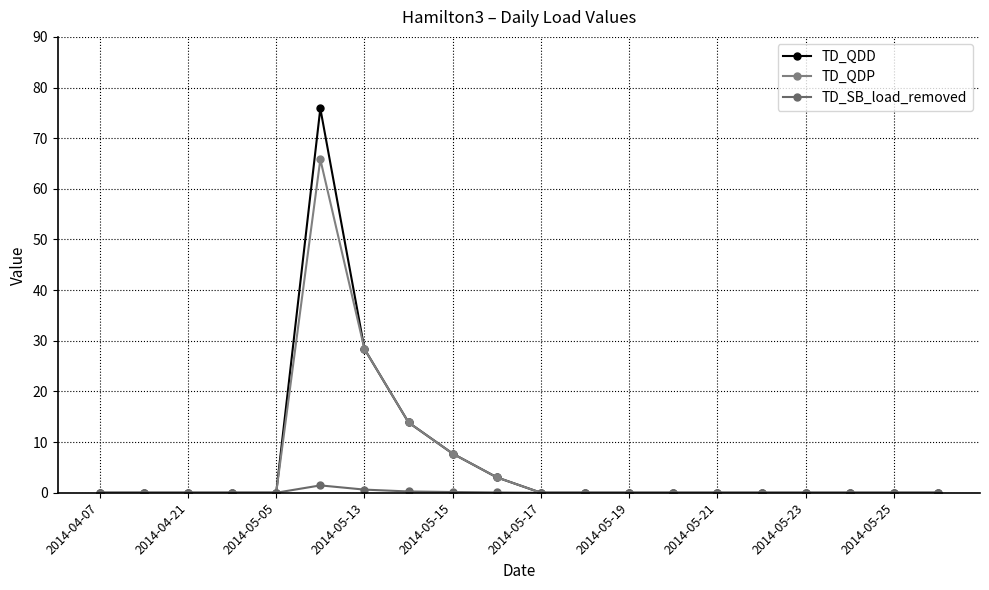

What is the maximum value shown in the chart?

75.9